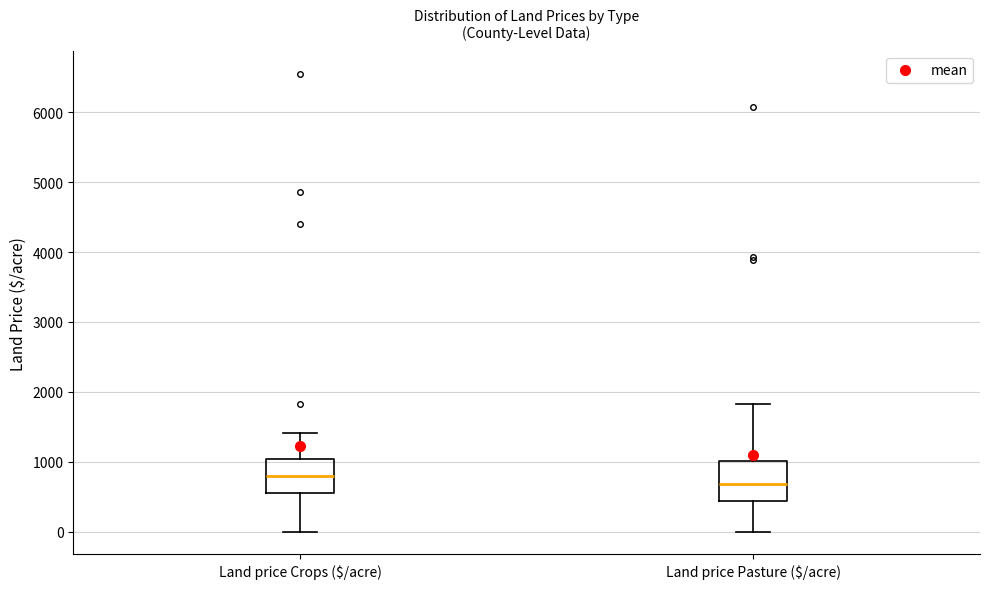

Where does the lower whisker of the box for Land price Crops ($/acre) end on the y-axis? The values are not printed on the chart, so give them approximately, as read against the axis.

0